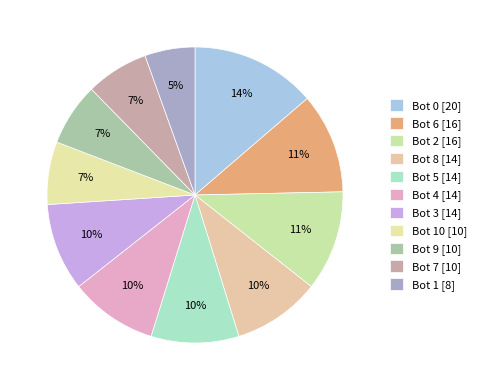

To the nearest percent, what is the average slice percentage?

9%